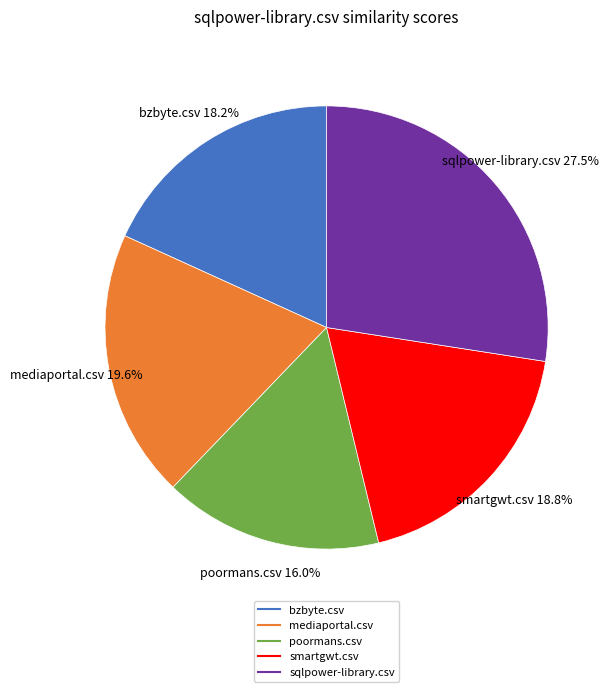

Combined, do mediaportal.csv and smartgwt.csv account for over 50%?

No